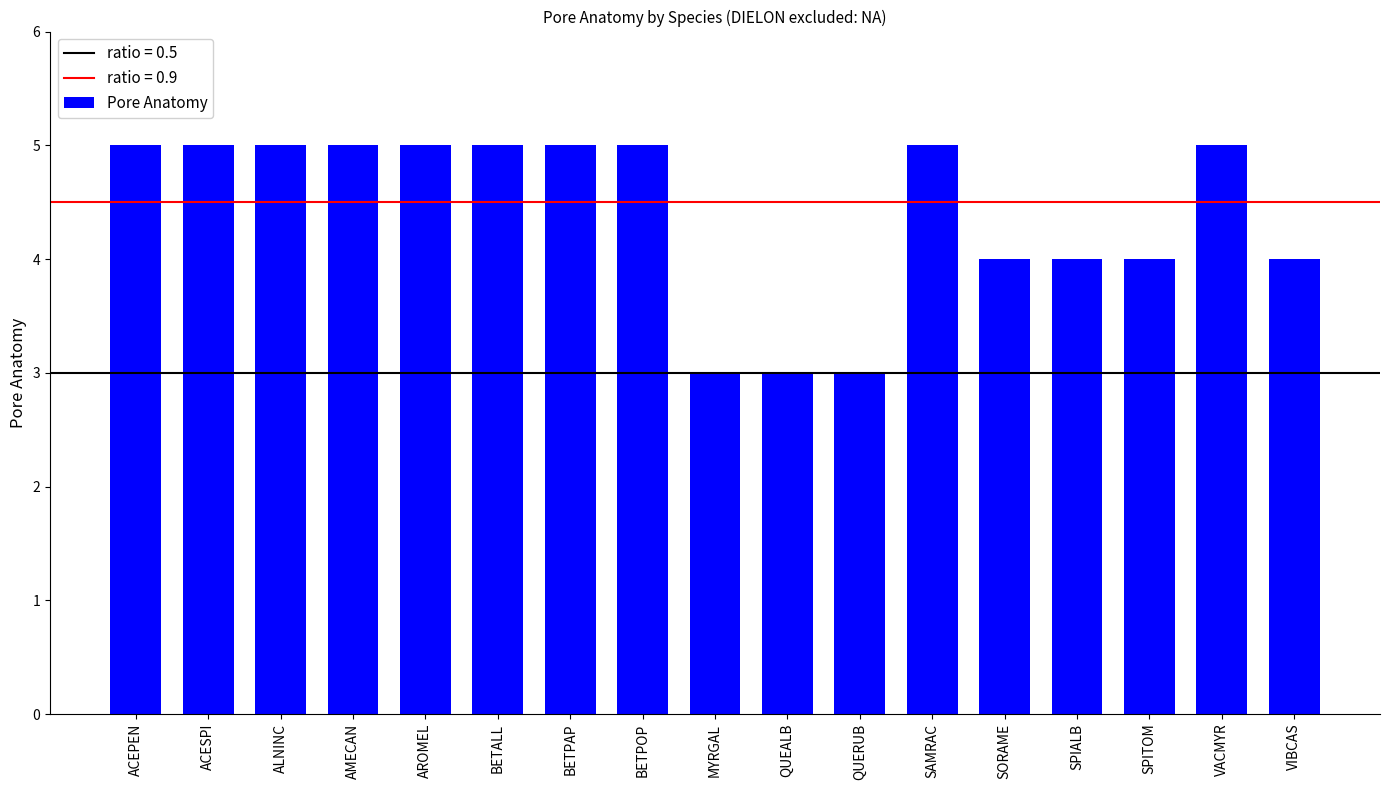

Does the chart contain any negative values?

No